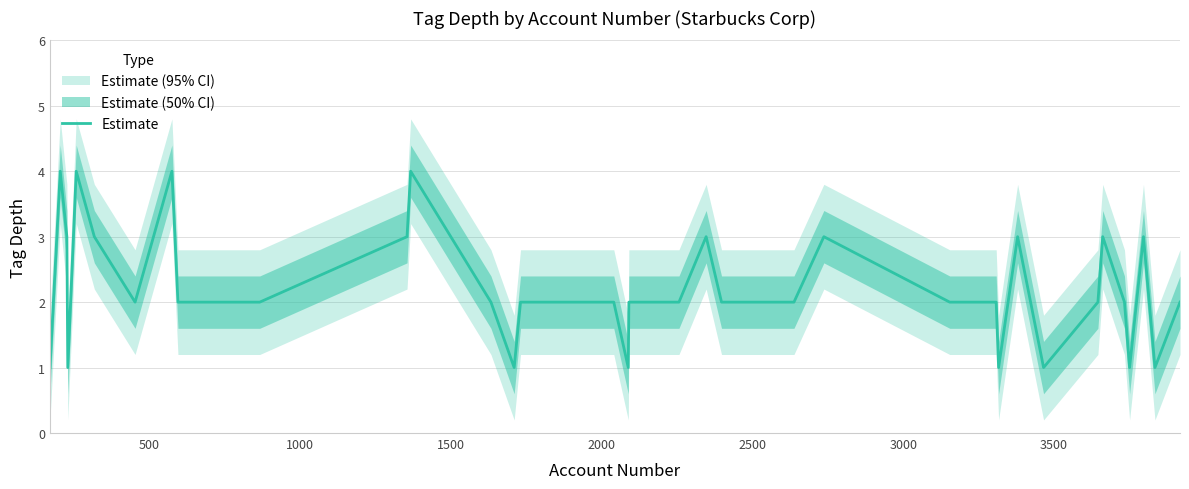

What is the difference between the maximum and minimum values?

3